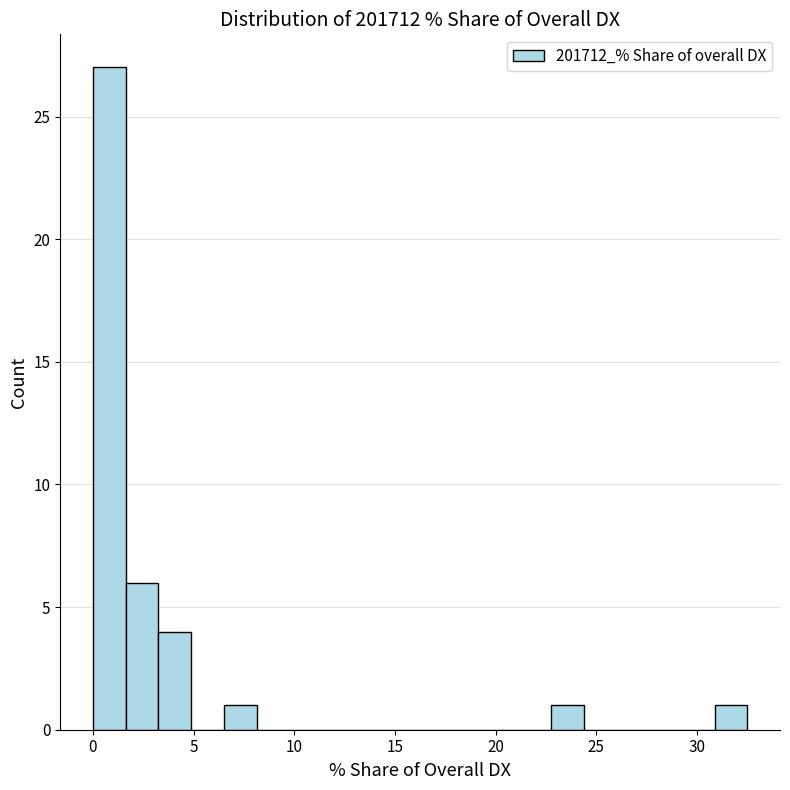

Around what value on the x-axis is the tallest bar? Give the approximate position of its centre, as read against the axis.

1.0